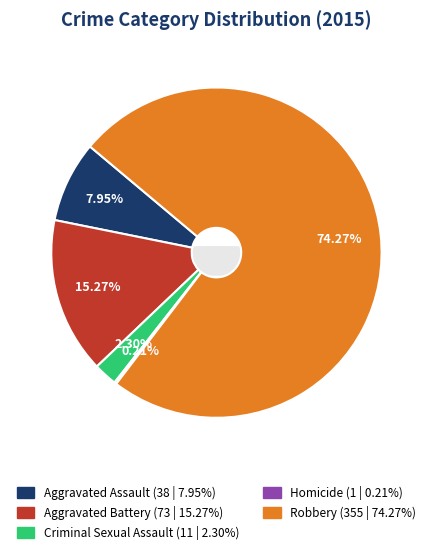

True or false: Robbery accounts for 74% of the total.

True